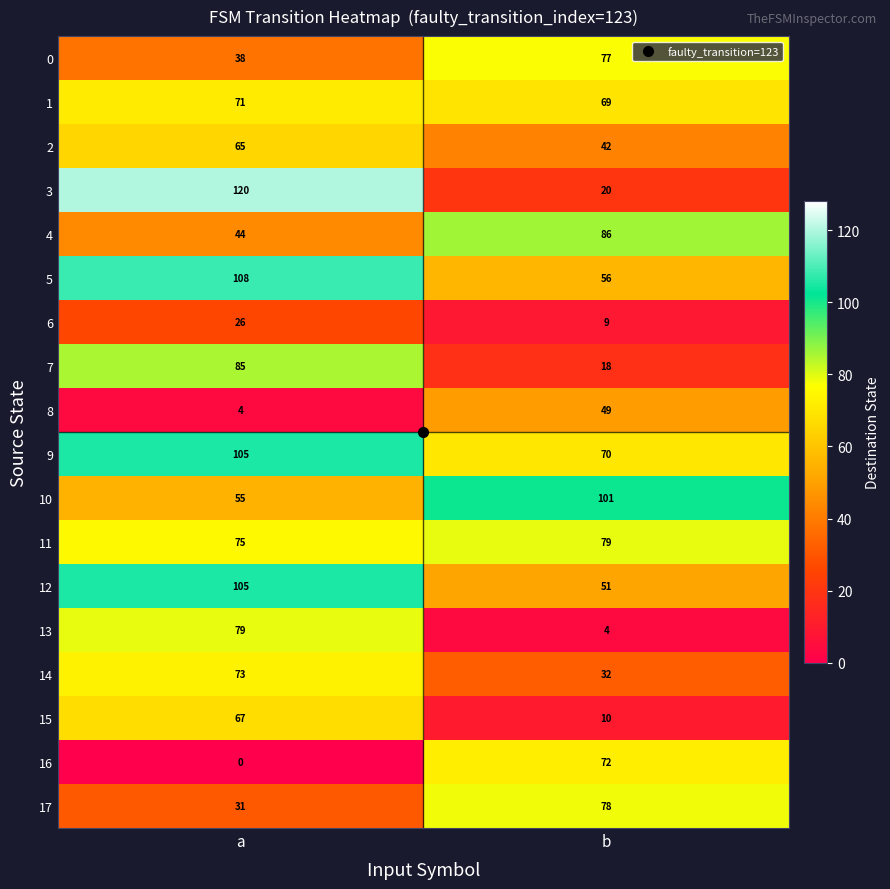

What is the sum of all 4 values?

130